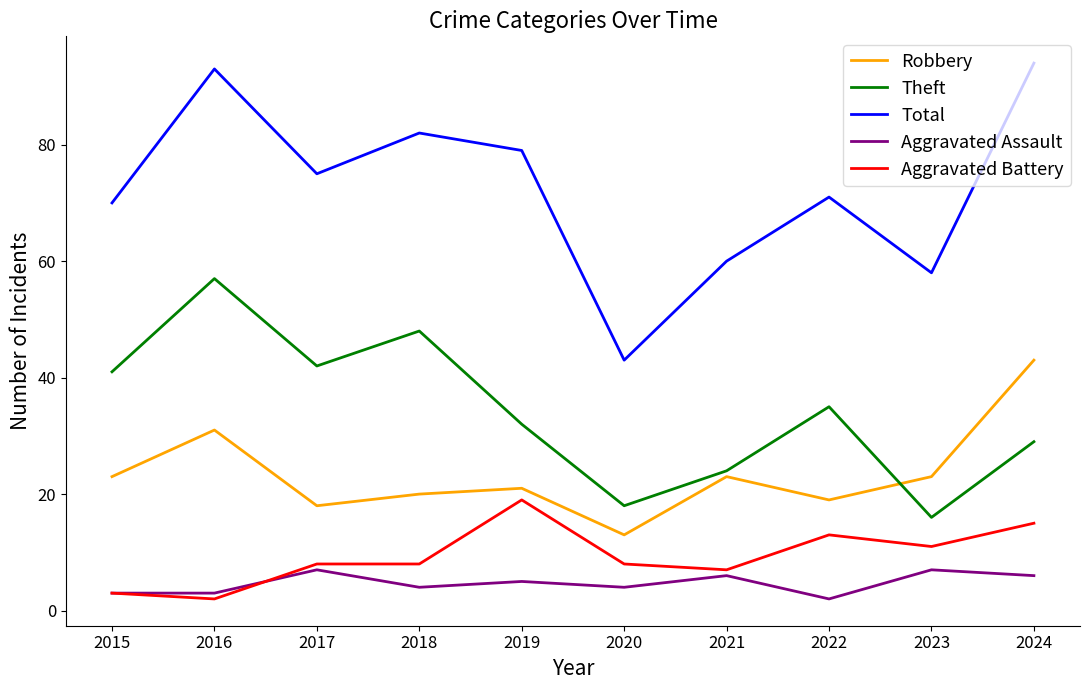

Does the chart display data point markers on the line(s)?

No